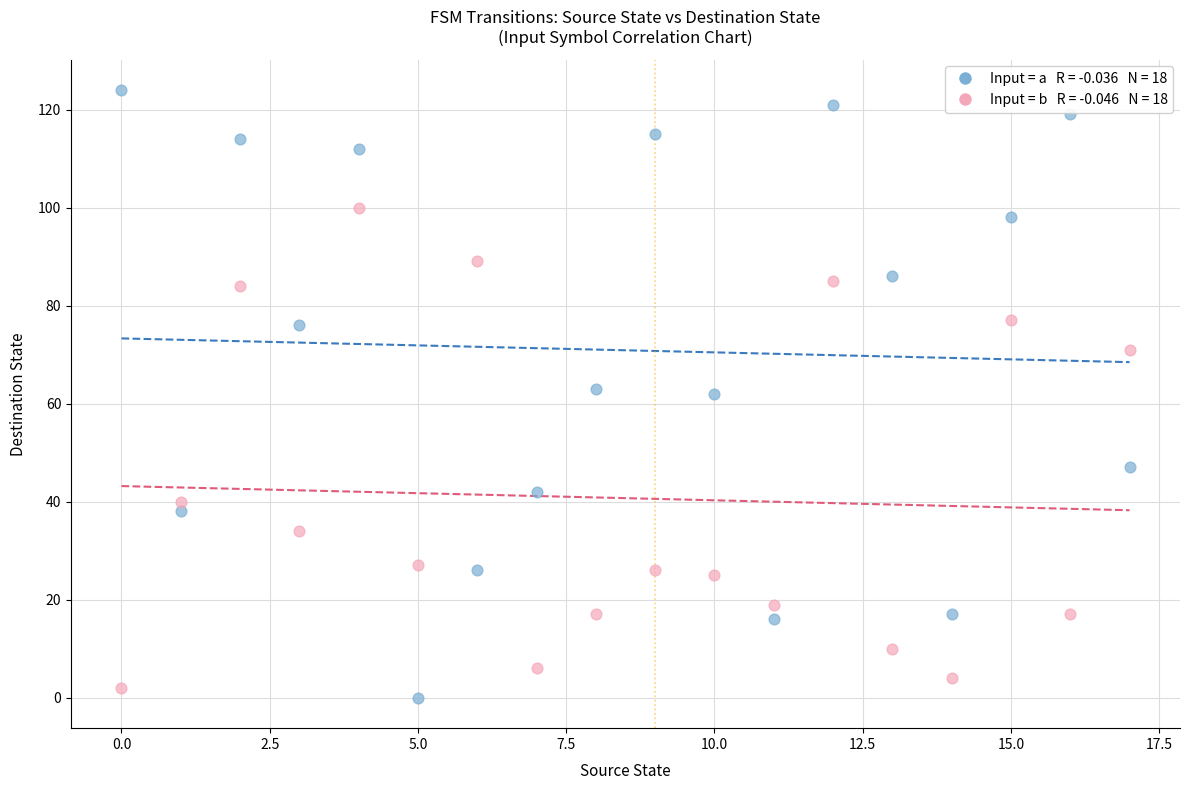

Across all data points, what is the range of Y values (max minus min)?

124